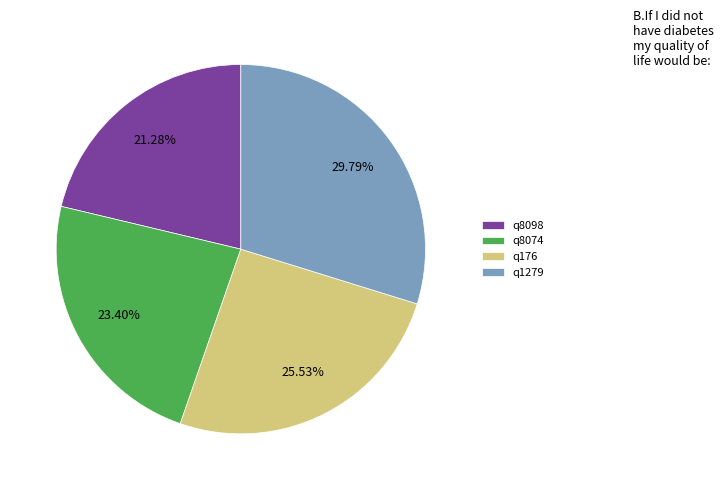

To the nearest percent, what percentage of the pie is q176?

26%